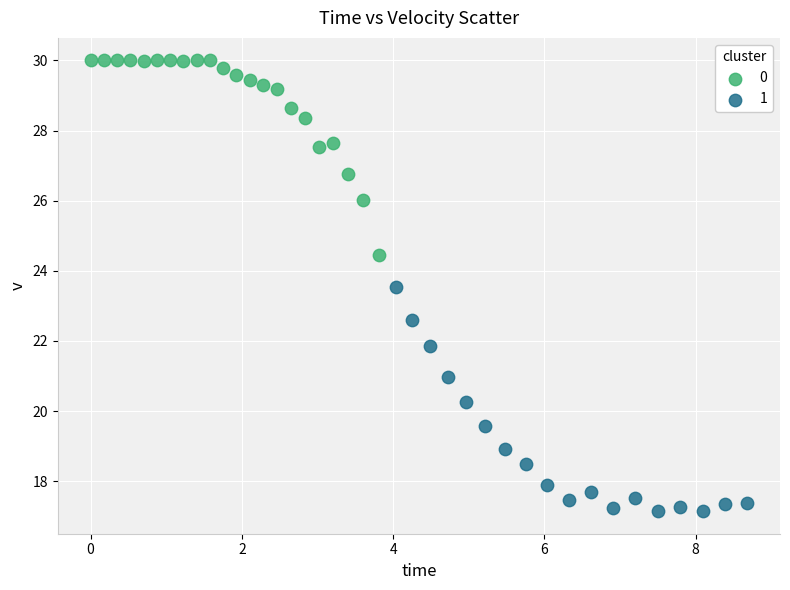

What are all the series names shown in the legend?

0, 1